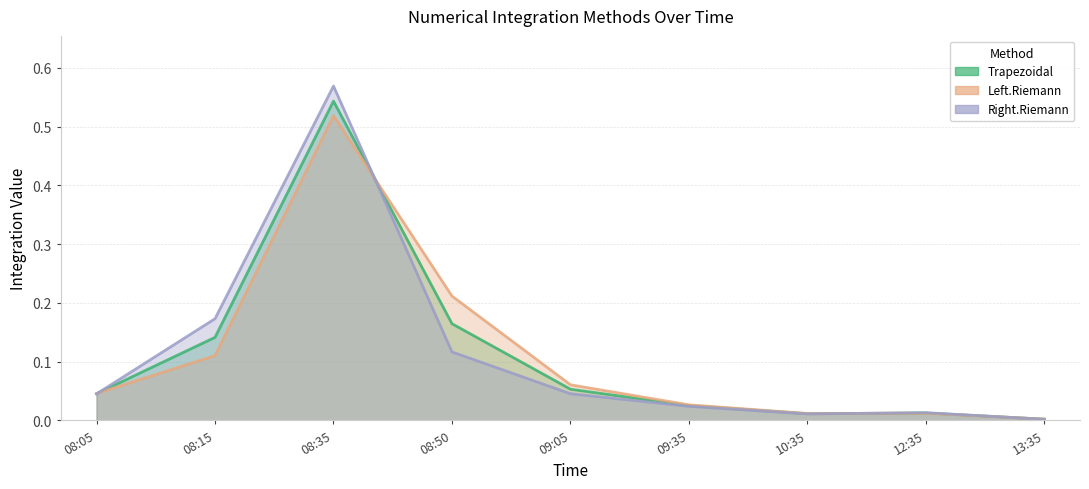

Which series has the widest spread of values?

Right.Riemann